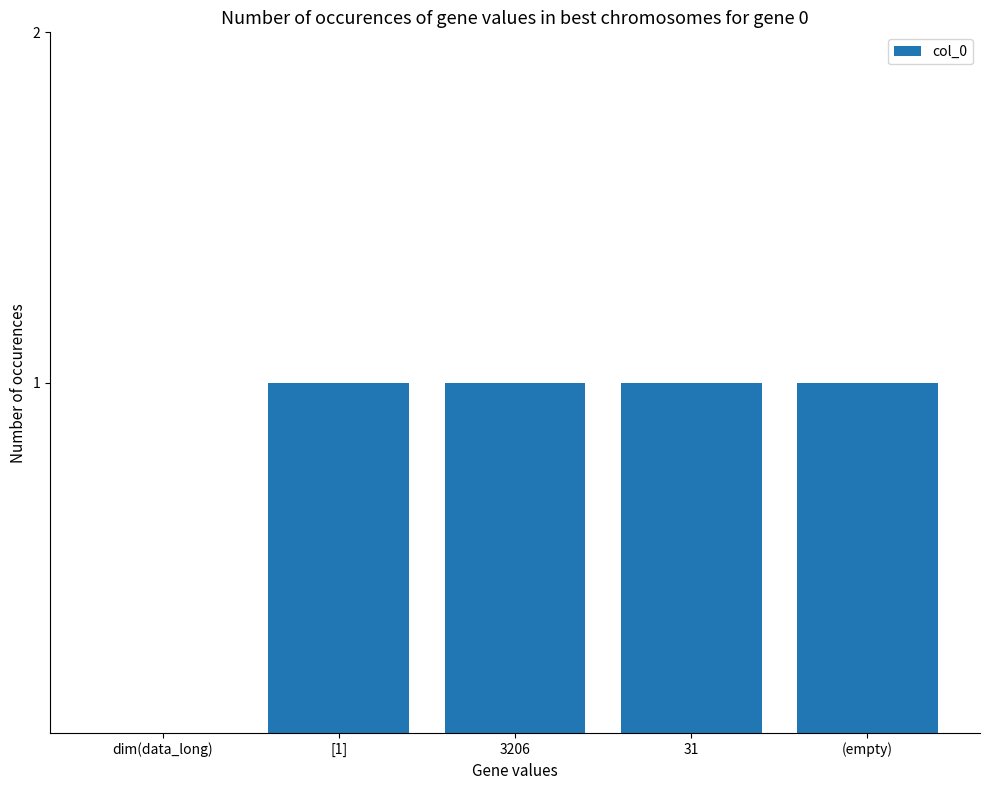

The value at dim(data_long) is 0. True or false?

True